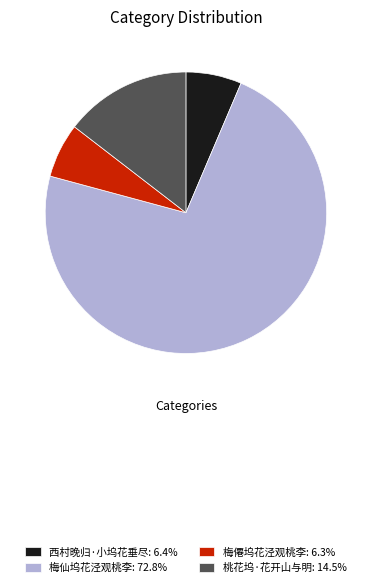

The 梅僊坞花泾观桃李 slice represents 6% of the pie. True or false?

True